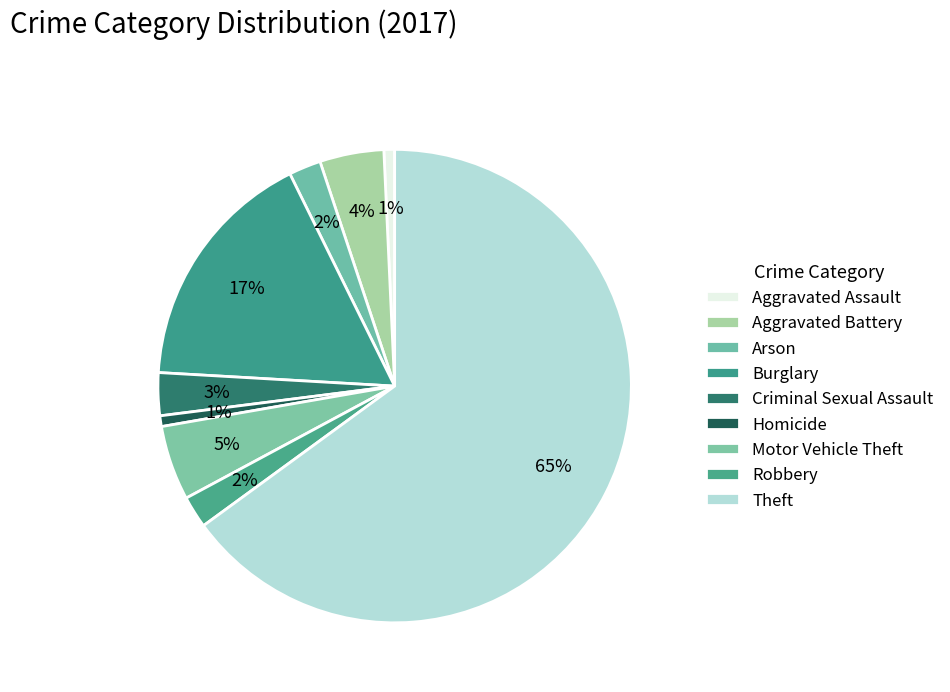

Do Arson and Aggravated Battery together represent more than half of the pie?

No